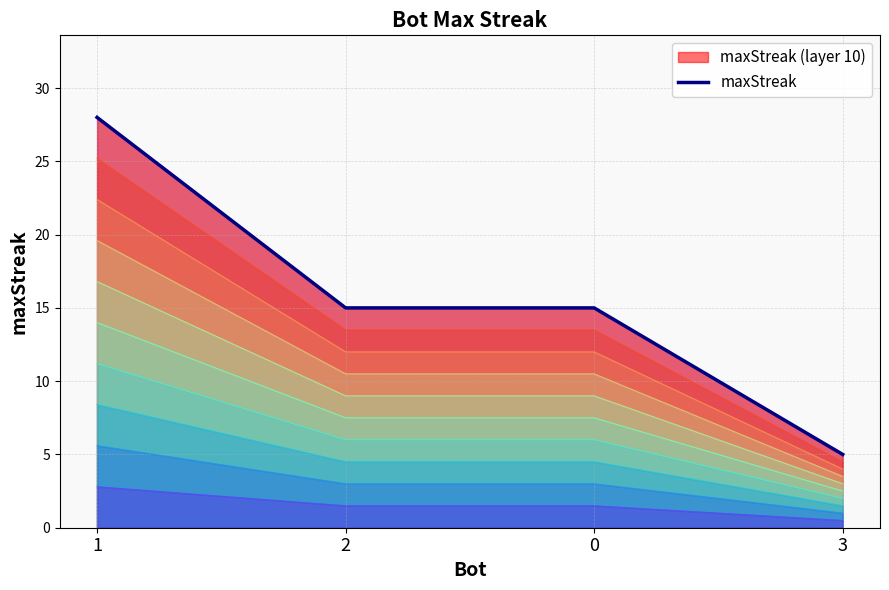

Reading left to right, list all the values displayed in this chart.

1=28	2=15	0=15	3=5